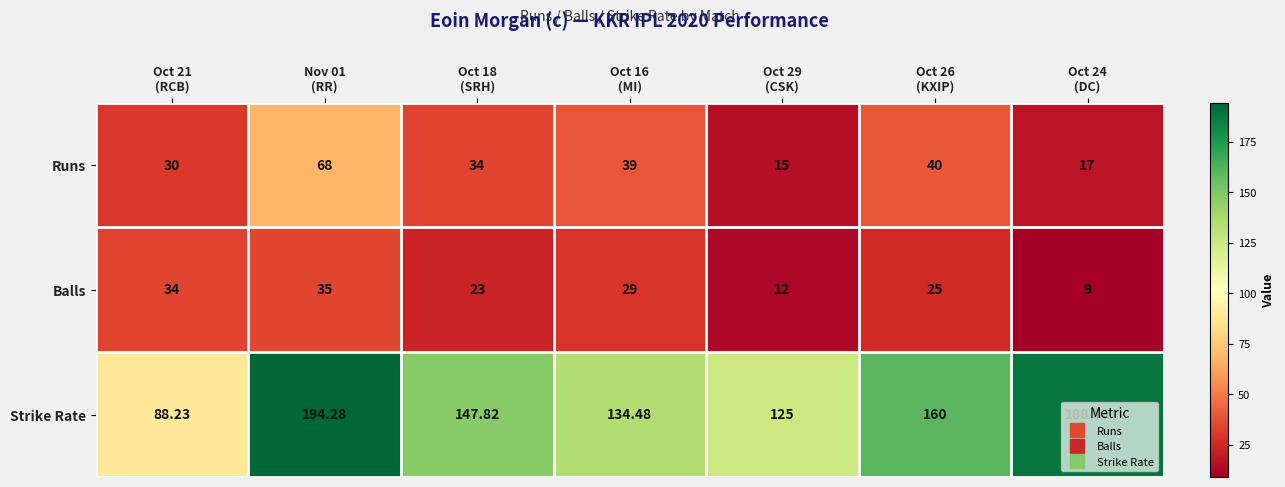

Which series has the largest range (max minus min)?

Strike Rate